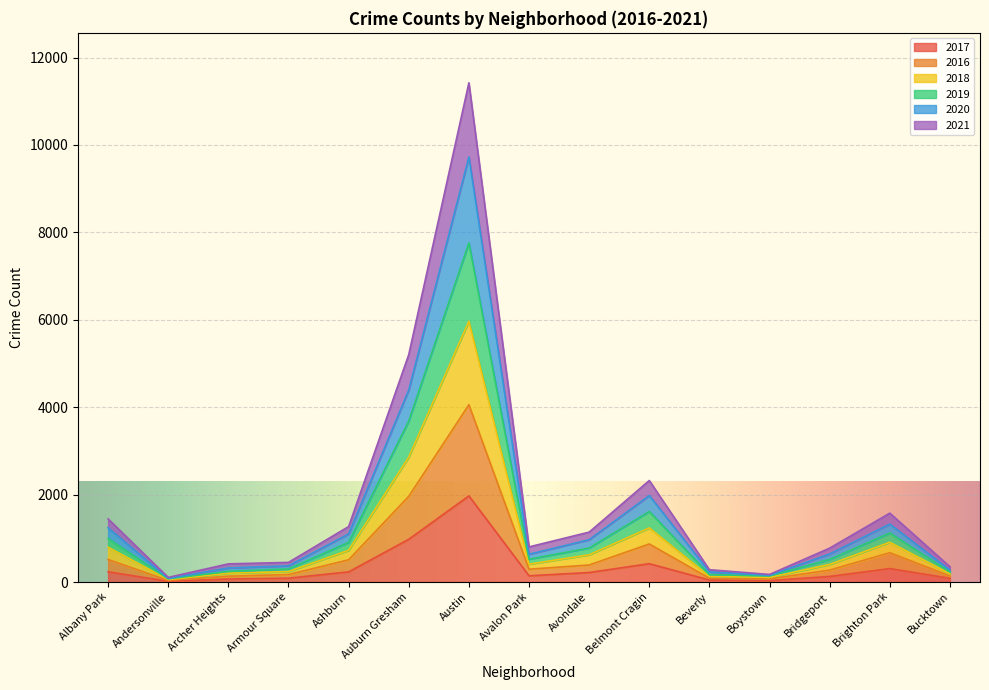

Rank the series at Avalon Park from lowest to highest value.

2017, 2016, 2021, 2020, 2018, 2019